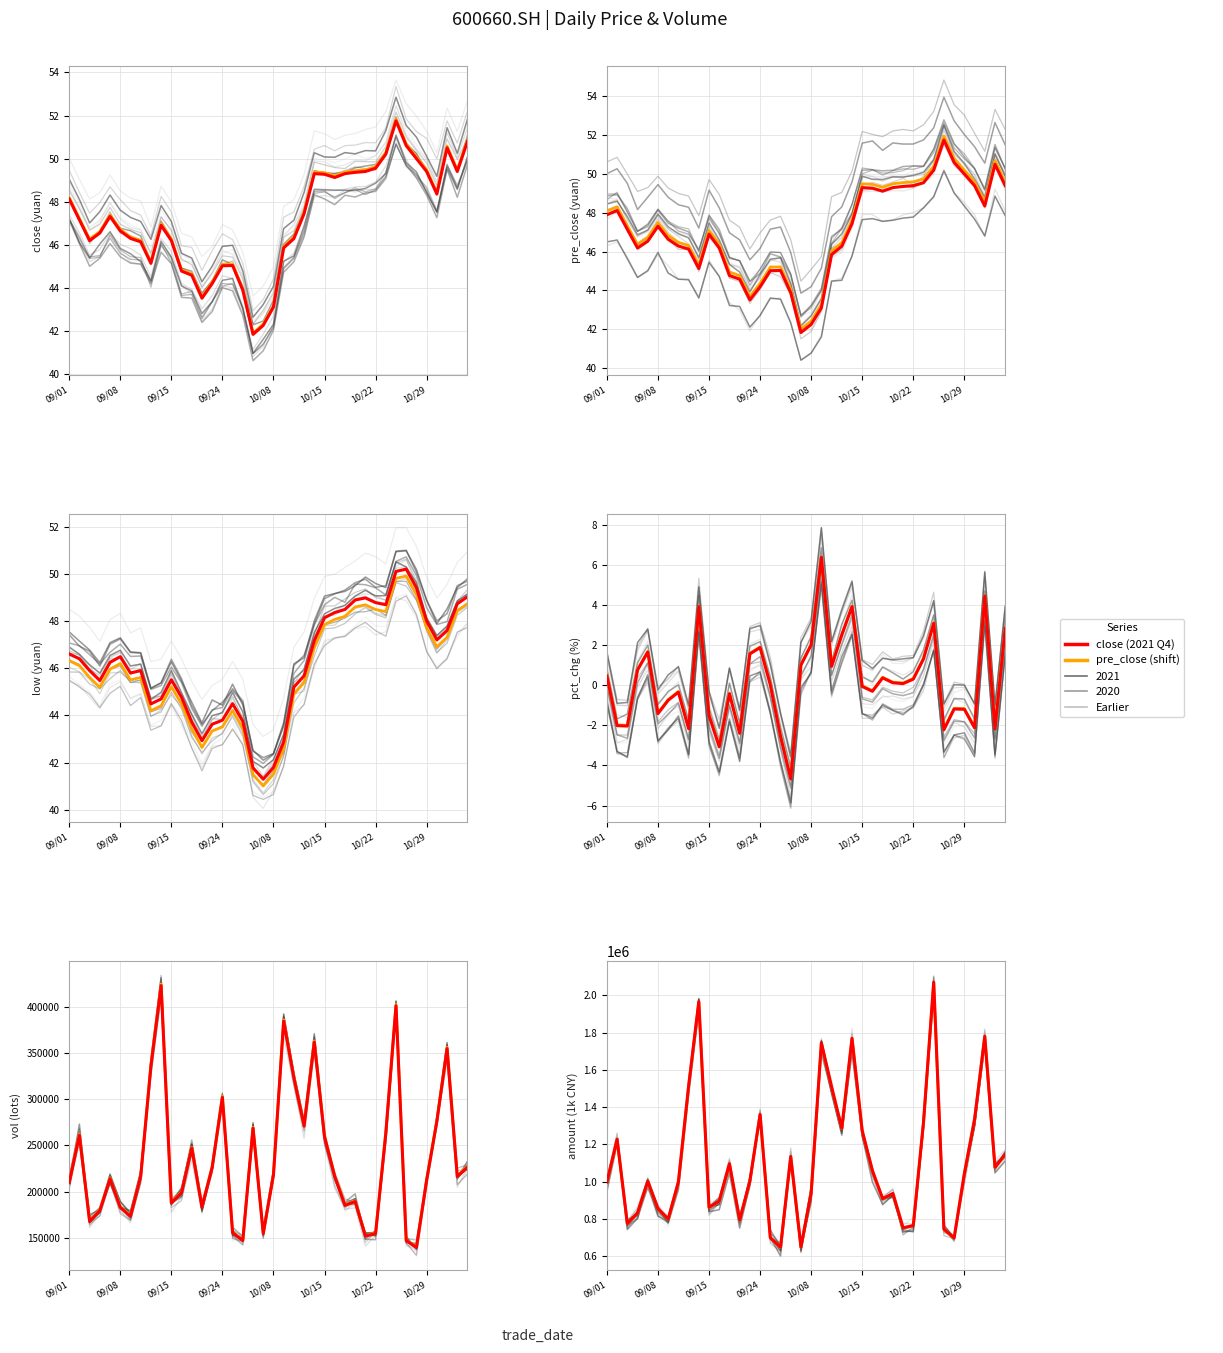

True or false: amount has a value of 1134795.1 at 18.

True